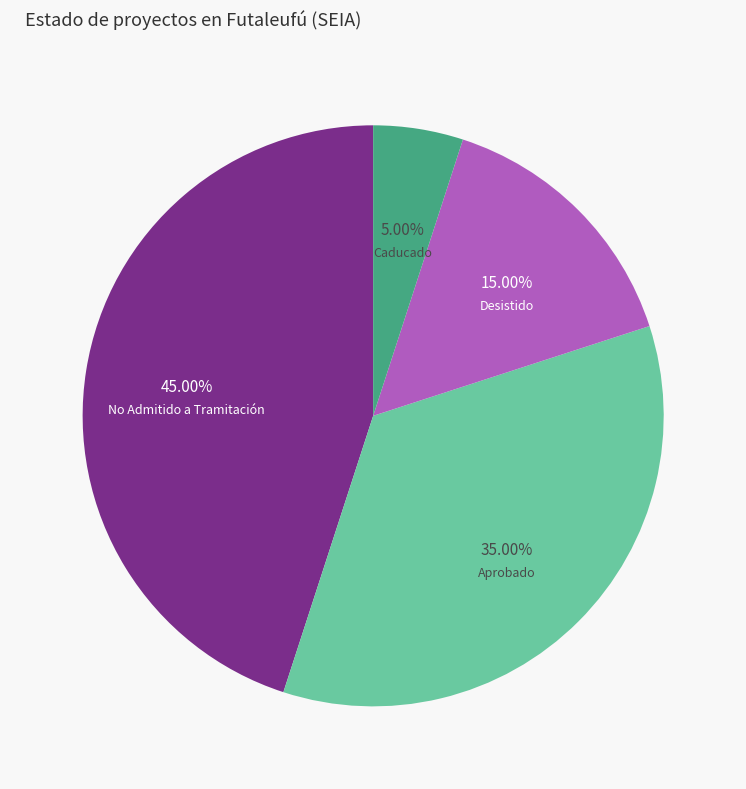

Is there a majority slice in this chart?

No